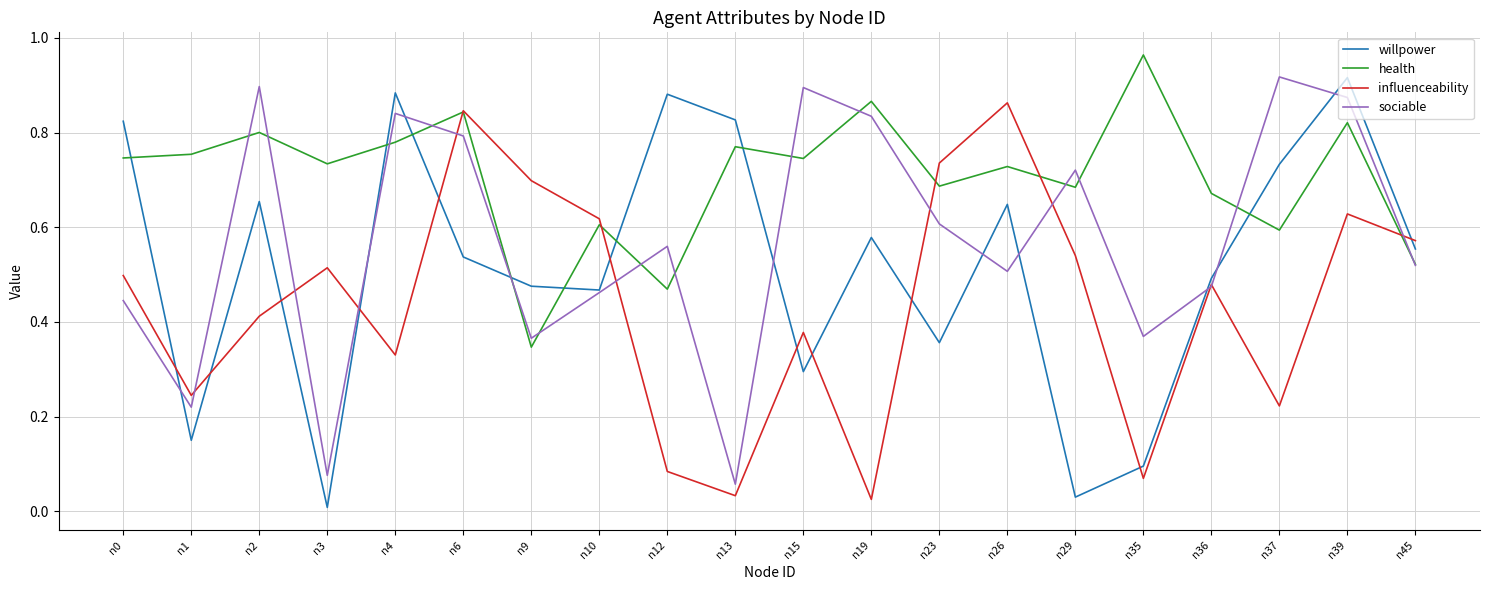

List the series in order of their overall mean, lowest first.

influenceability, willpower, sociable, health